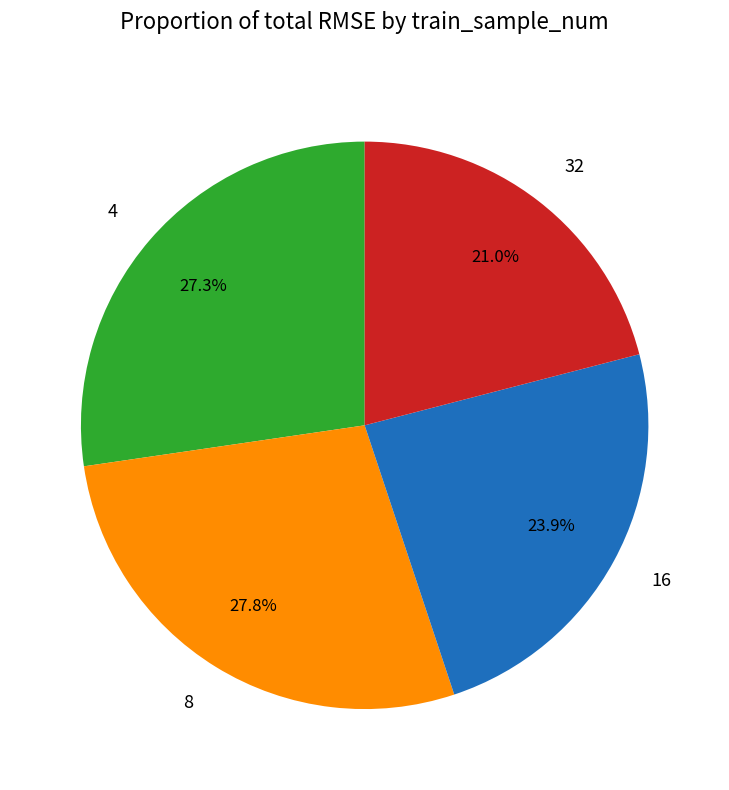

Combined, do 16 and 4 account for over 50%?

Yes